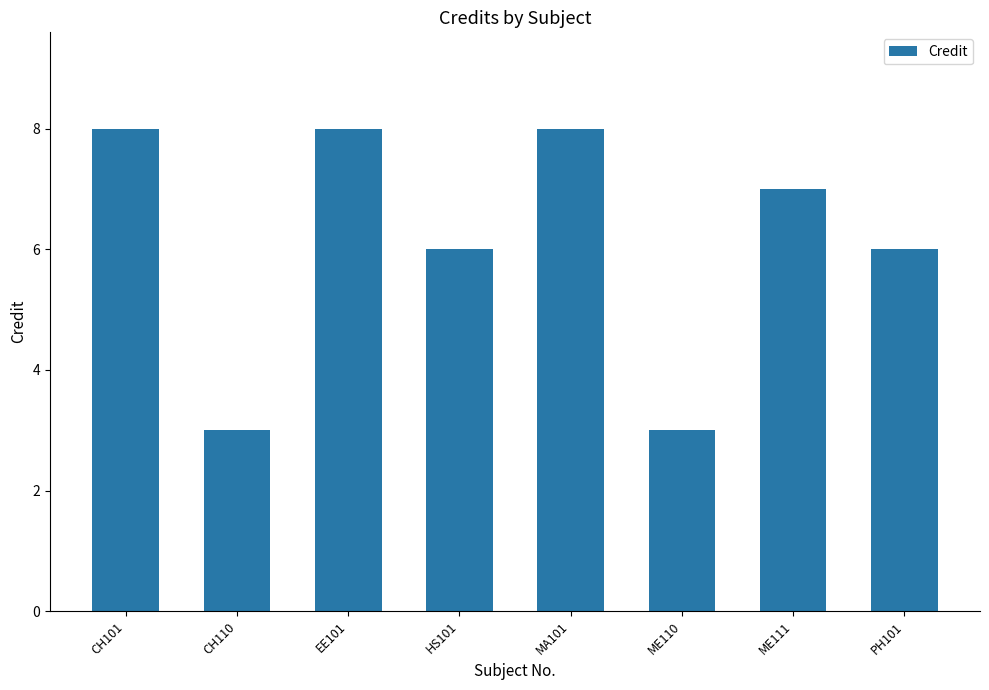

Reading left to right, what are all the values shown in this chart?

CH101=8	CH110=3	EE101=8	HS101=6	MA101=8	ME110=3	ME111=7	PH101=6